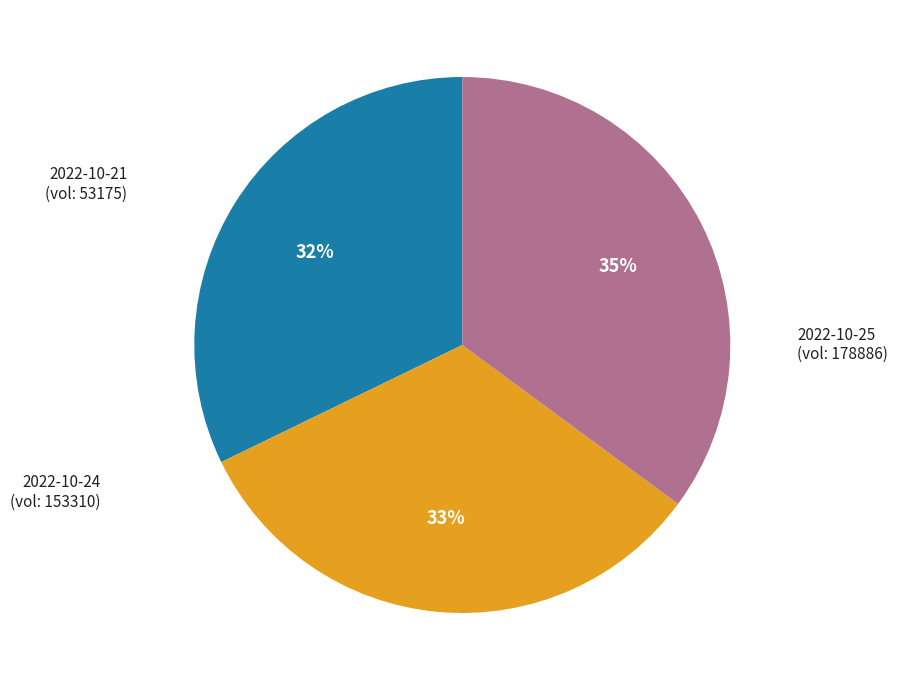

Which slice is the largest?

2022-10-21